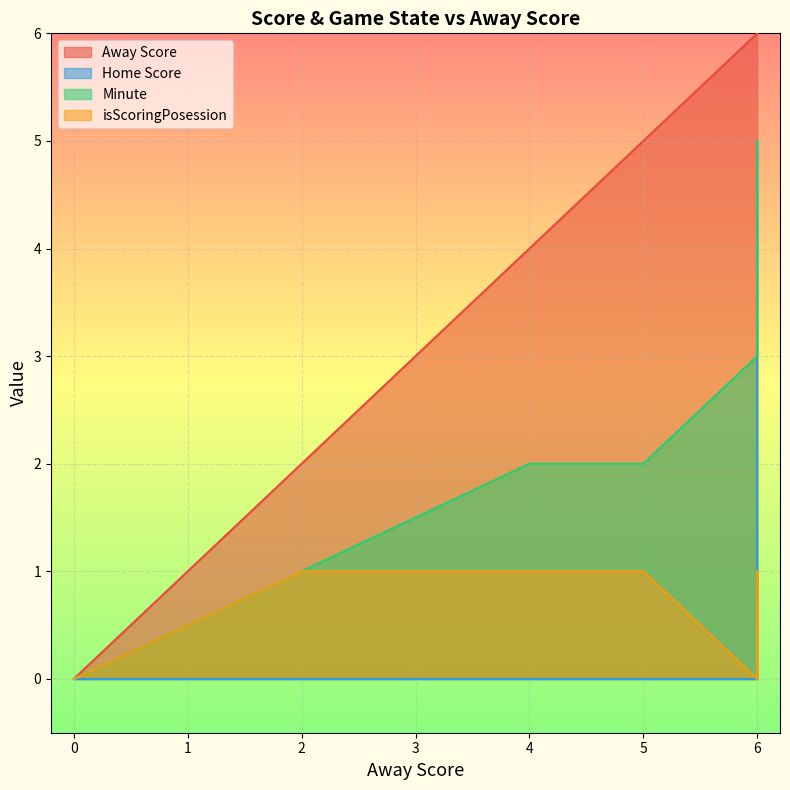

True or false: isScoringPosession and Minute cross at least once.

False